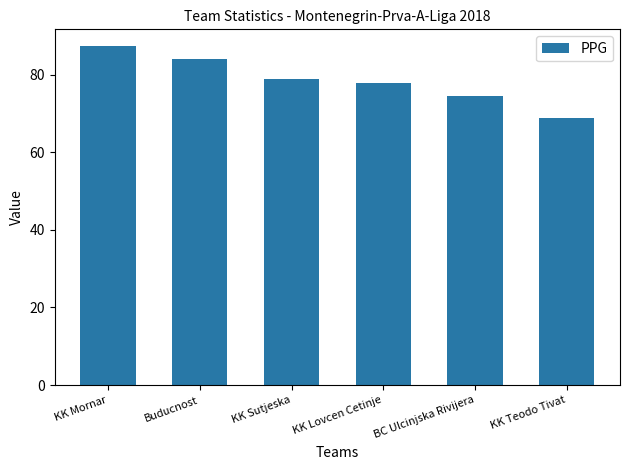

Which has a higher value, KK Lovcen Cetinje or KK Sutjeska?

KK Sutjeska